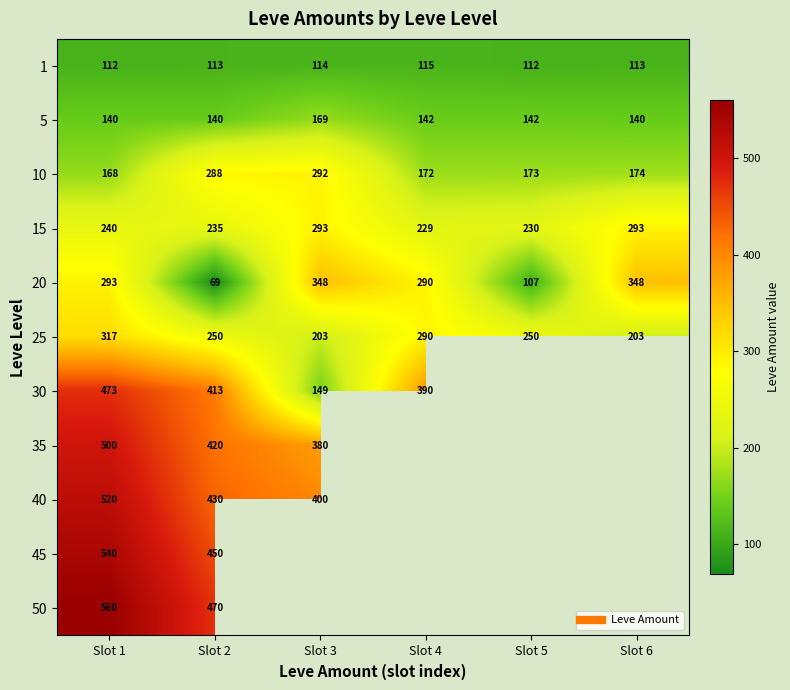

How many data points in 15 are above 240?

2